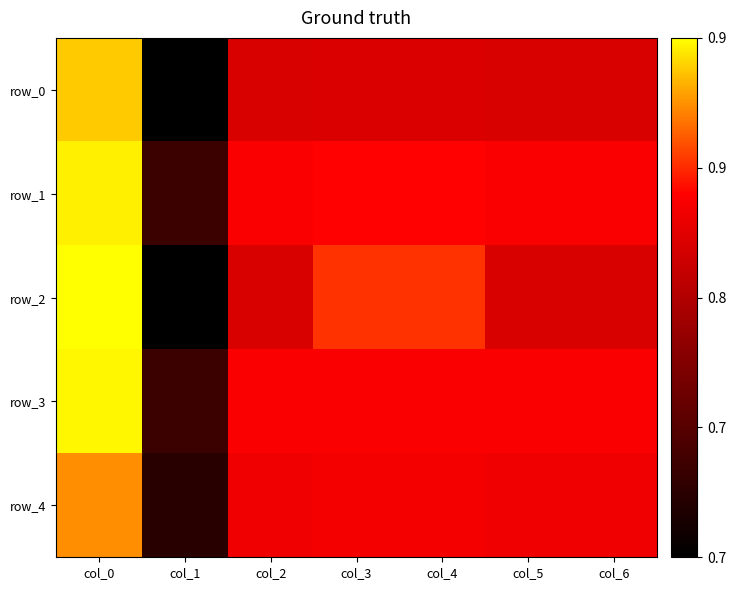

True or false: row_1 has a value of 0.8 at col_6.

True